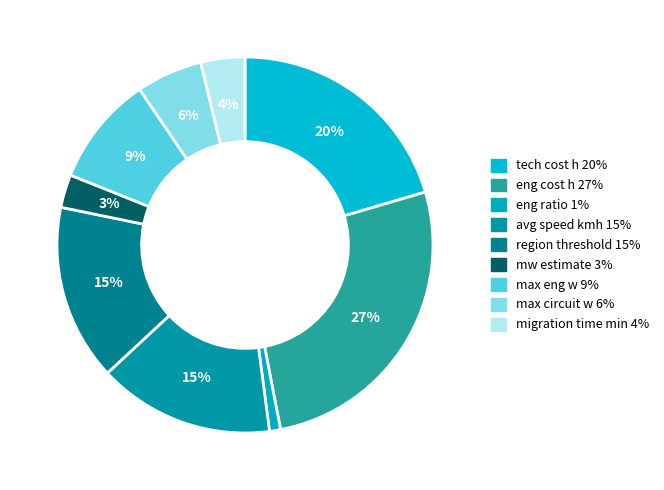

The max circuit w slice represents 1% of the pie. True or false?

False